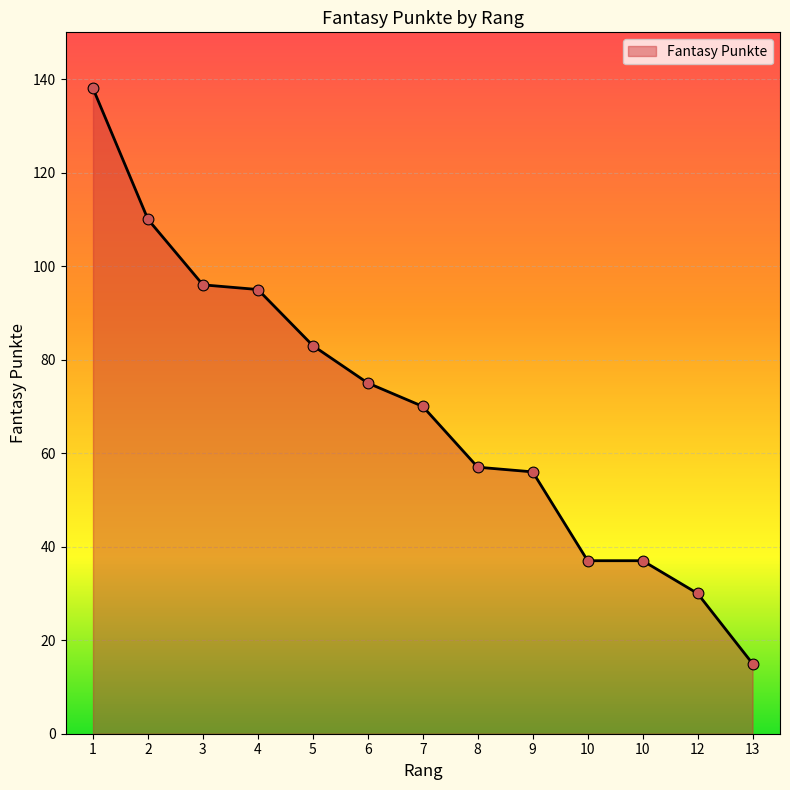

What is the change in value from 9 to 13?

-41